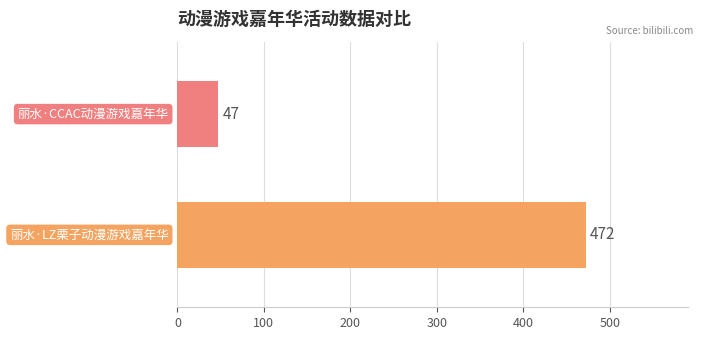

Reading bottom to top, extract all data points from this chart.

472	47